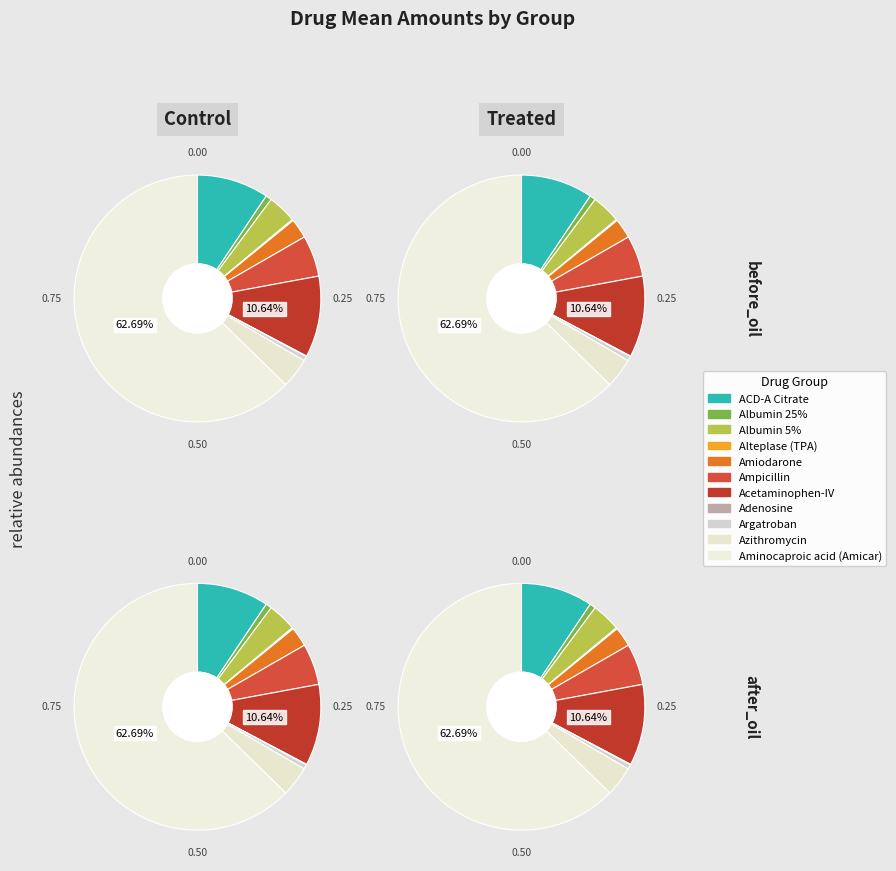

Count the number of slices in the pie.

11